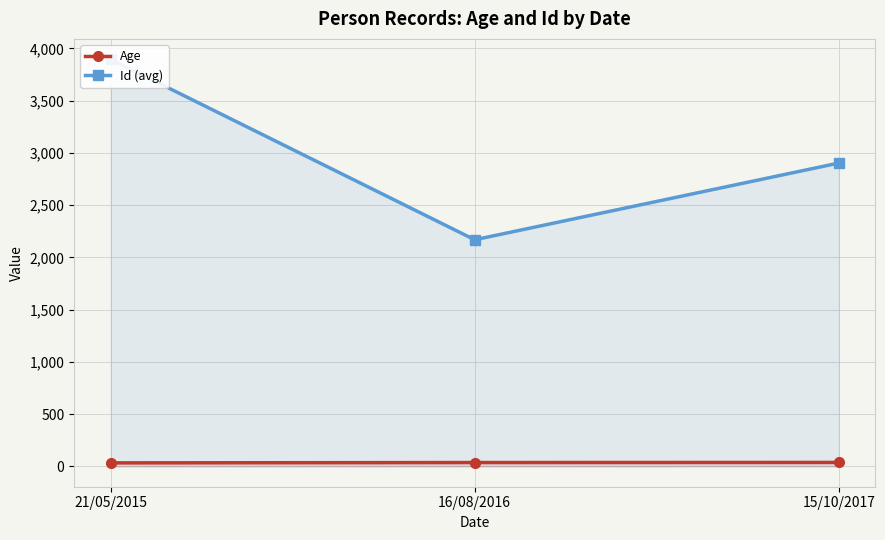

Read the Age value at 15/10/2017.

37.7